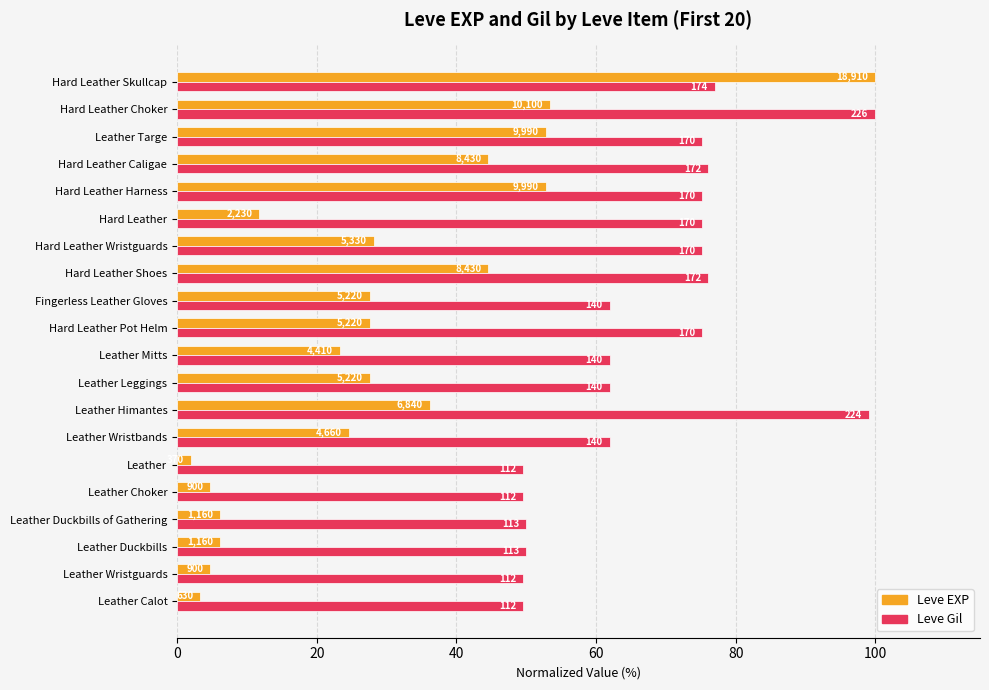

What are all the series names shown in the legend?

Leve EXP, Leve Gil